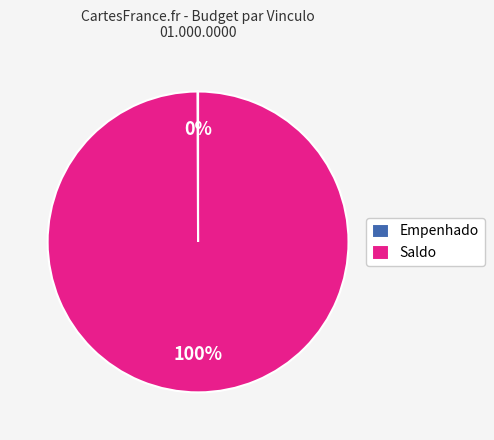

To the nearest percent, what portion does Saldo represent?

100%